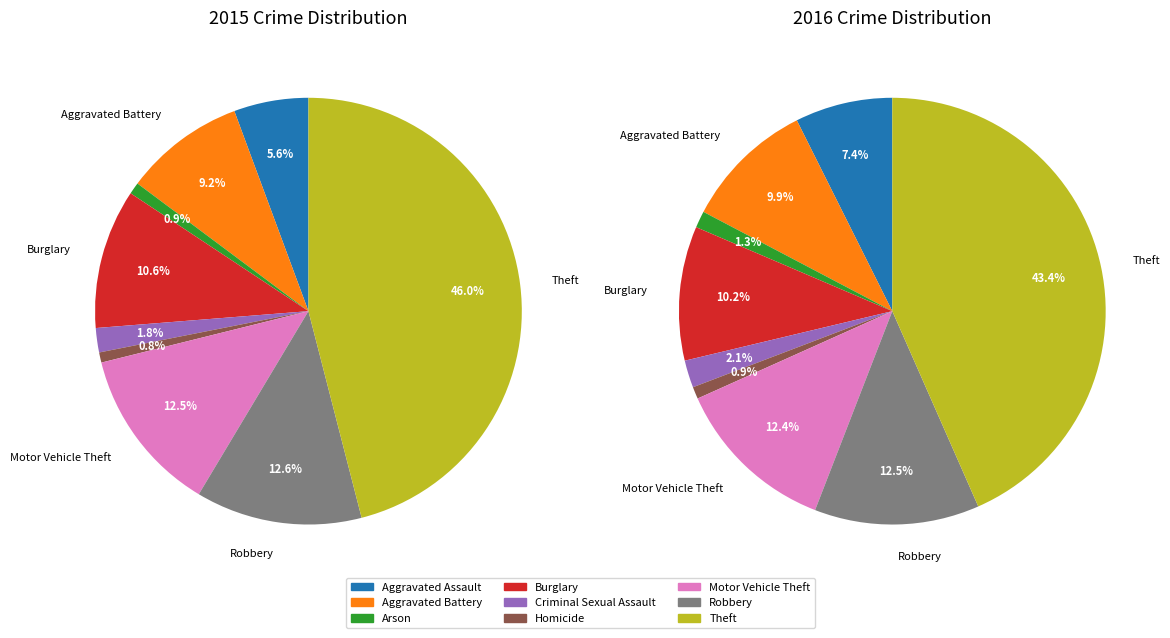

Which category has the biggest portion of the pie?

Theft